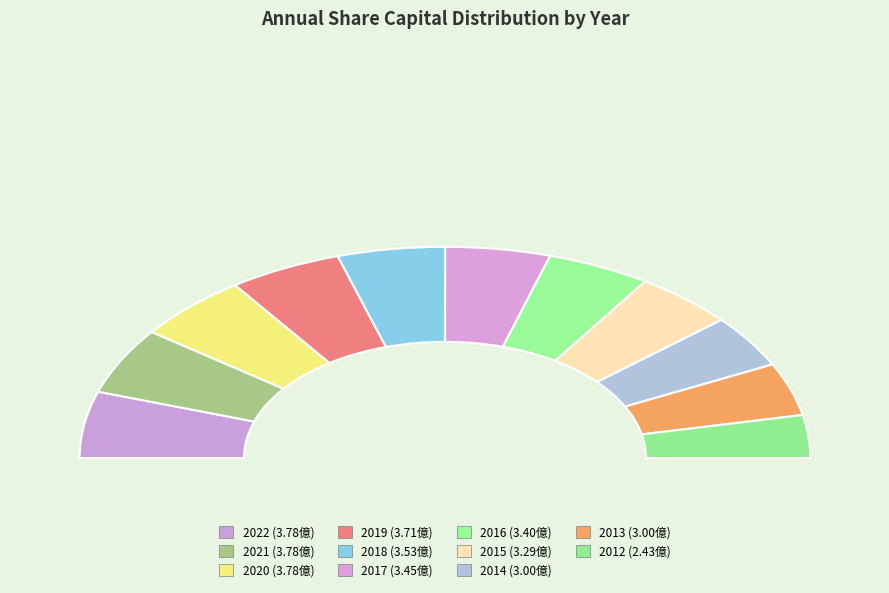

To the nearest percent, what is the difference between the 2022 and 2016 slice percentages?

1%